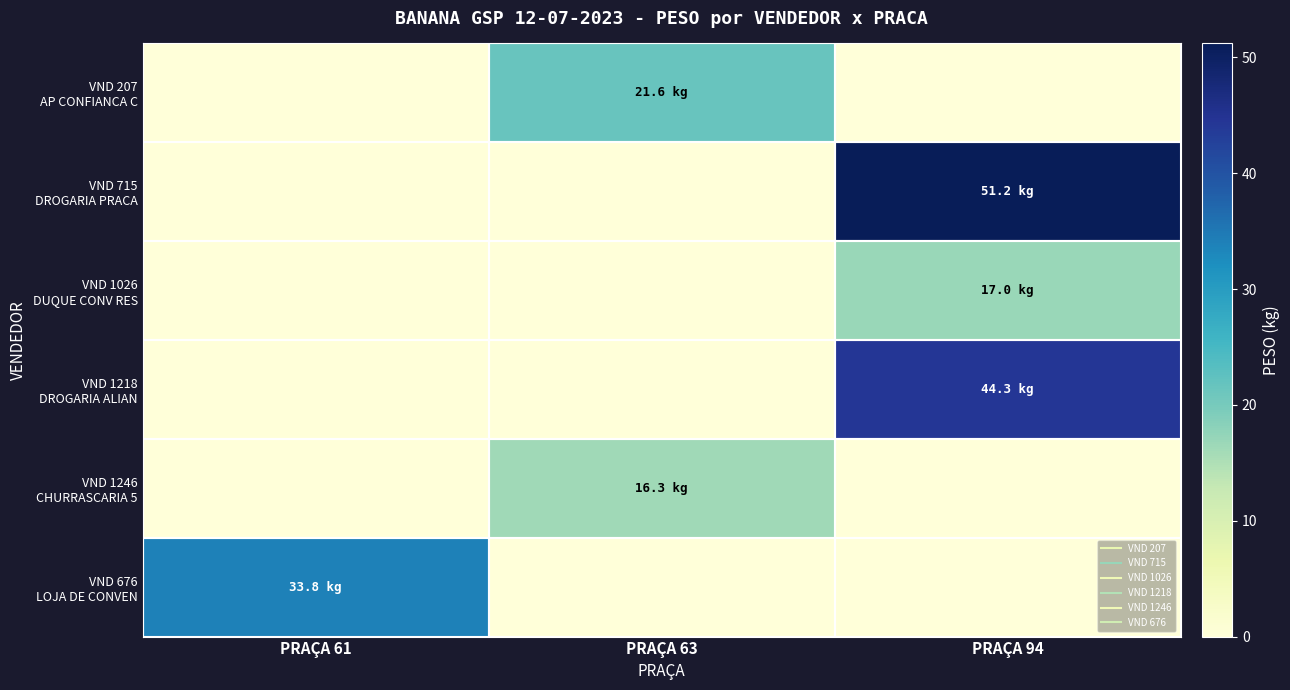

Between PRAÇA 63 and PRAÇA 94, which series saw the biggest shift?

VND 715 DROGARIA PRACA